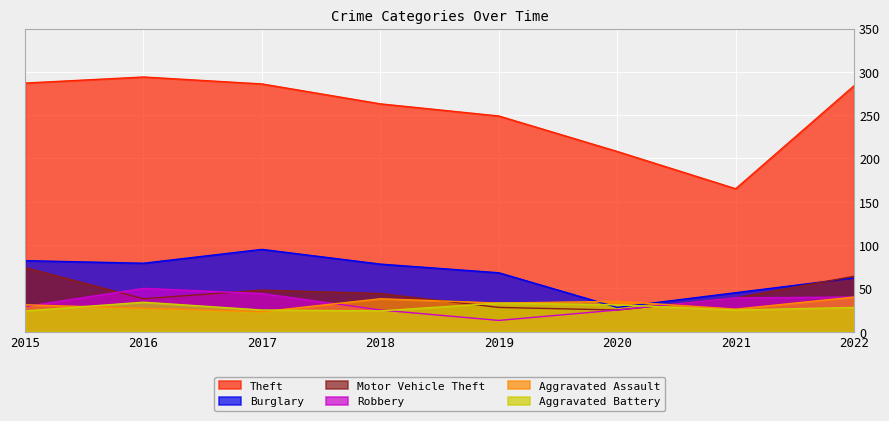

How many categories are shown in the chart?

8